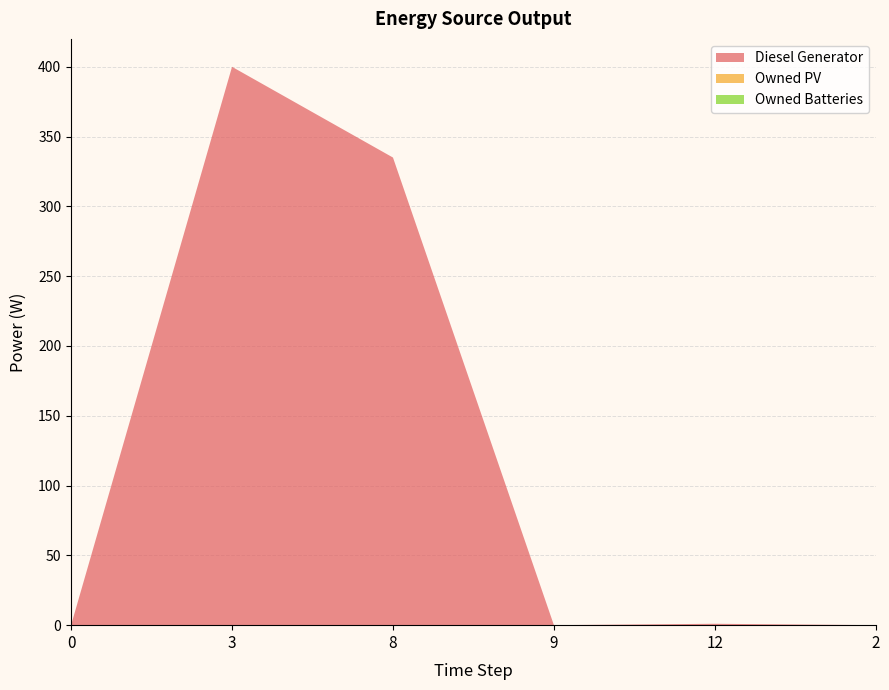

Reading left to right, what are all the values shown in this chart?

Diesel Generator: 0	400	335	0	1	0
Owned PV: 0	0	0	0	0	0
Owned Batteries: 0	0	0	0	0	0